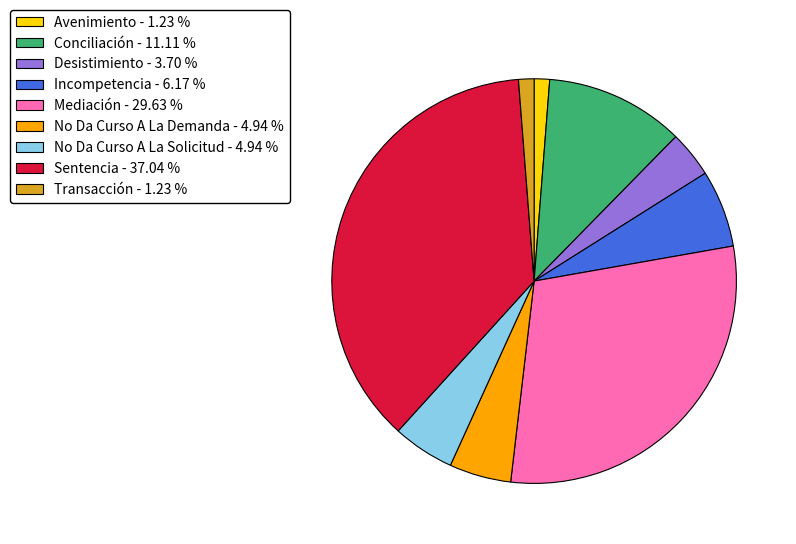

Combined, do Sentencia and Desistimiento account for over 50%?

No